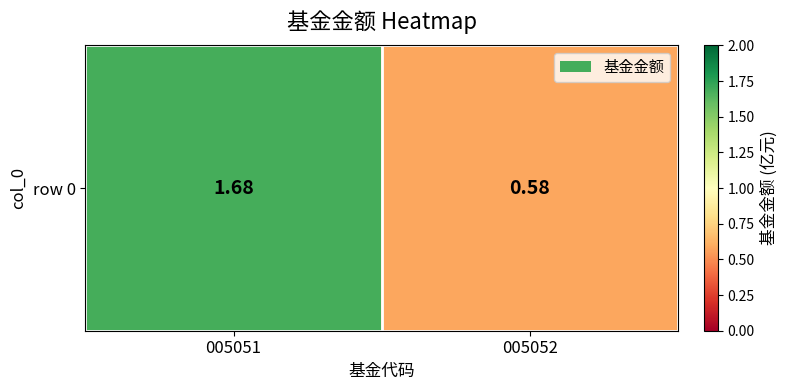

What value does the data have at 005052?

0.6